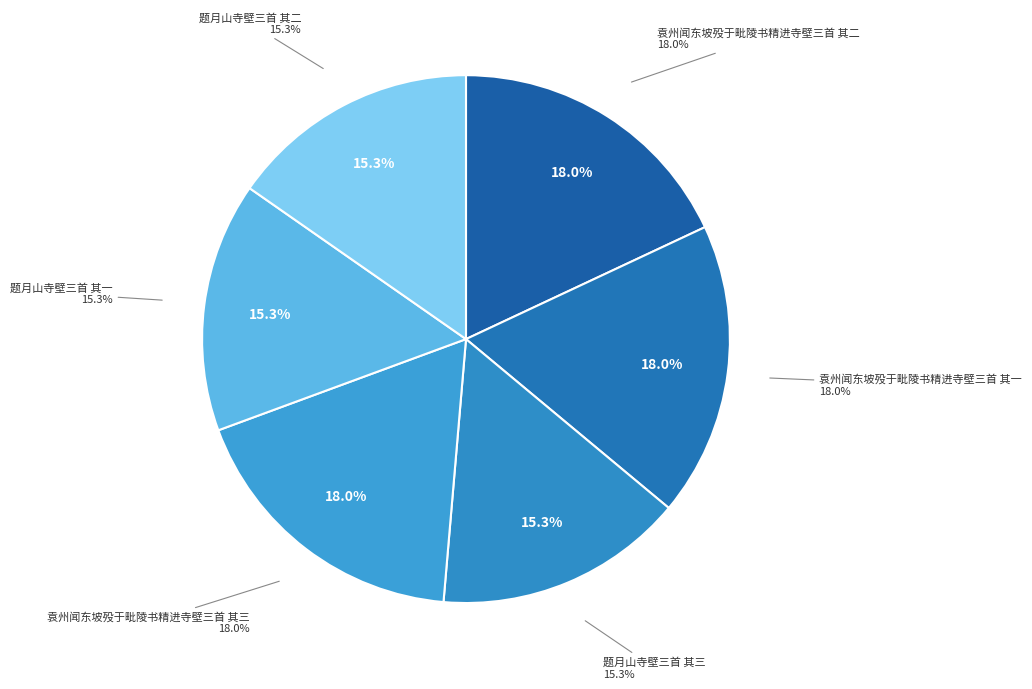

Count the number of slices in the pie.

6